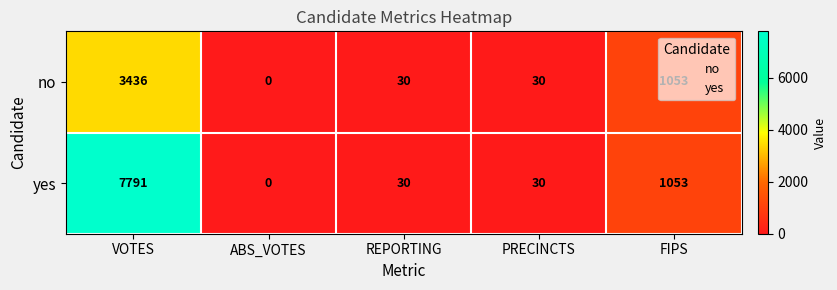

At which label does no reach its minimum?

ABS_VOTES